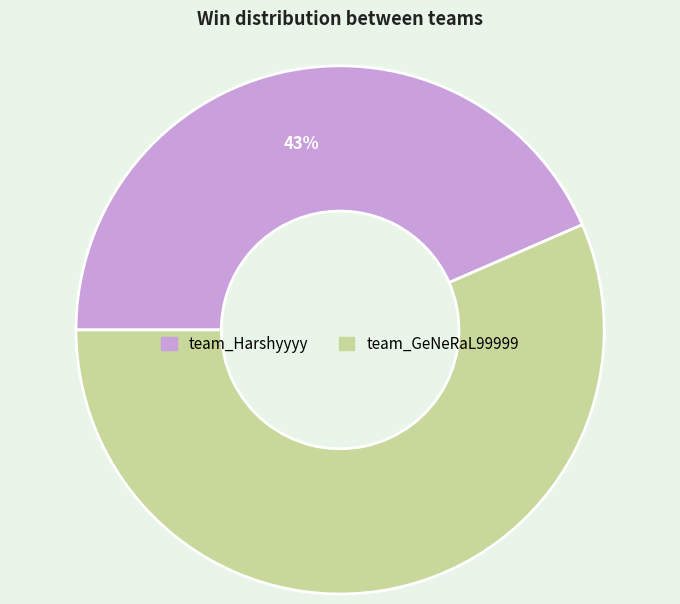

Which has a higher value, team_GeNeRaL99999 or team_Harshyyyy?

team_GeNeRaL99999